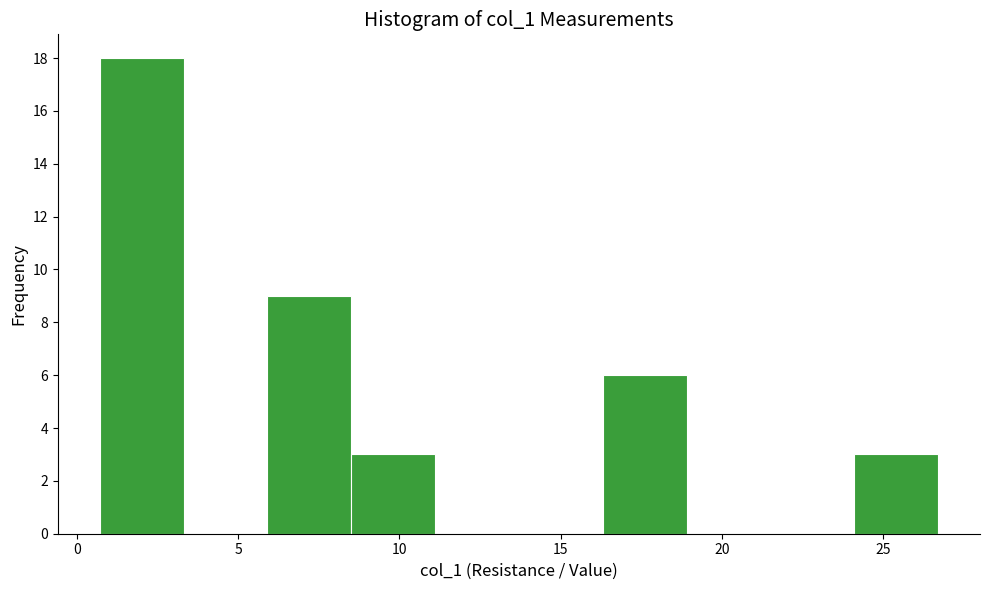

Reading left to right, list every bar in this chart as the range it spans on the x-axis followed by its height. Neither the bar edges nor the heights are printed on the chart, so give them approximately, as read against the axes.

0.5 to 3.5: 18
3.5 to 6.0: 0
6.0 to 8.5: 9
8.5 to 11.0: 3
11.0 to 13.5: 0
13.5 to 16.5: 0
16.5 to 19.0: 6
19.0 to 21.5: 0
21.5 to 24.0: 0
24.0 to 26.5: 3